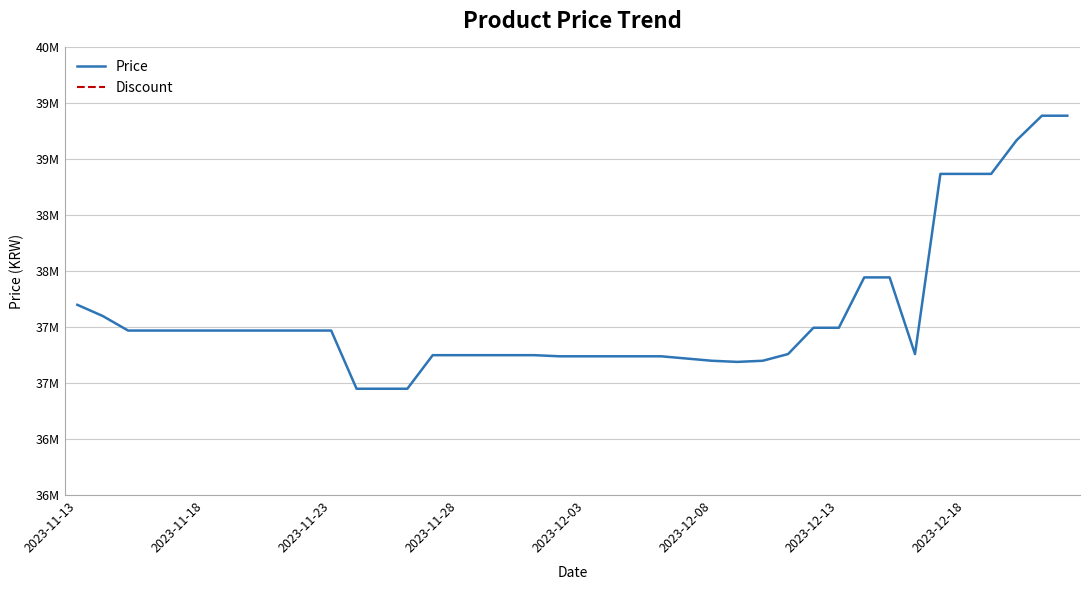

Rank the series by their maximum value, from lowest to highest.

Discount, Price